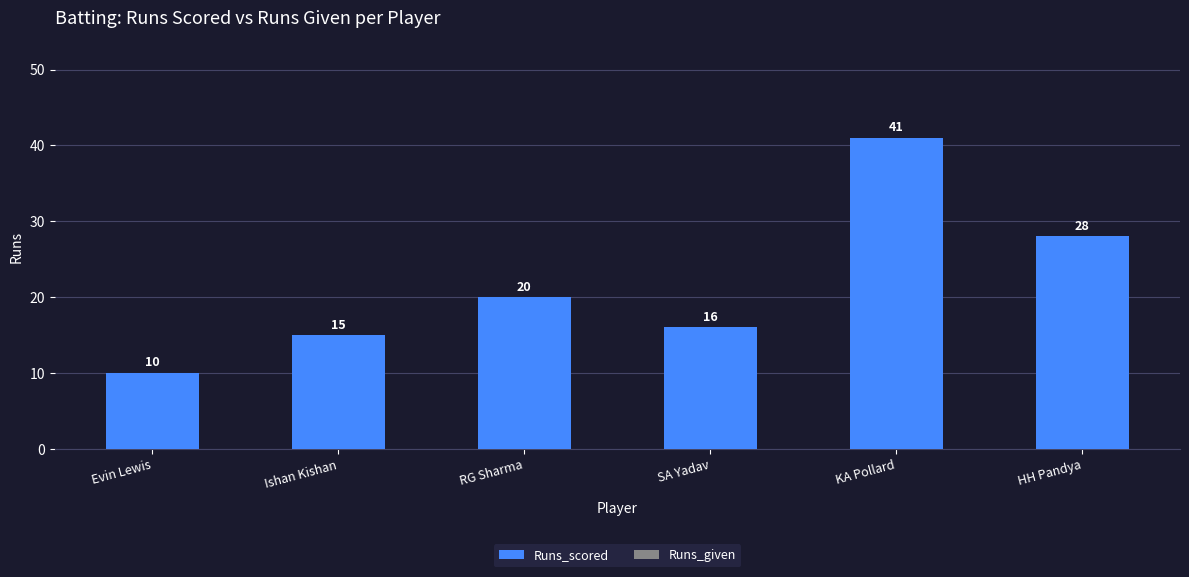

What position from the right is KA Pollard?

2